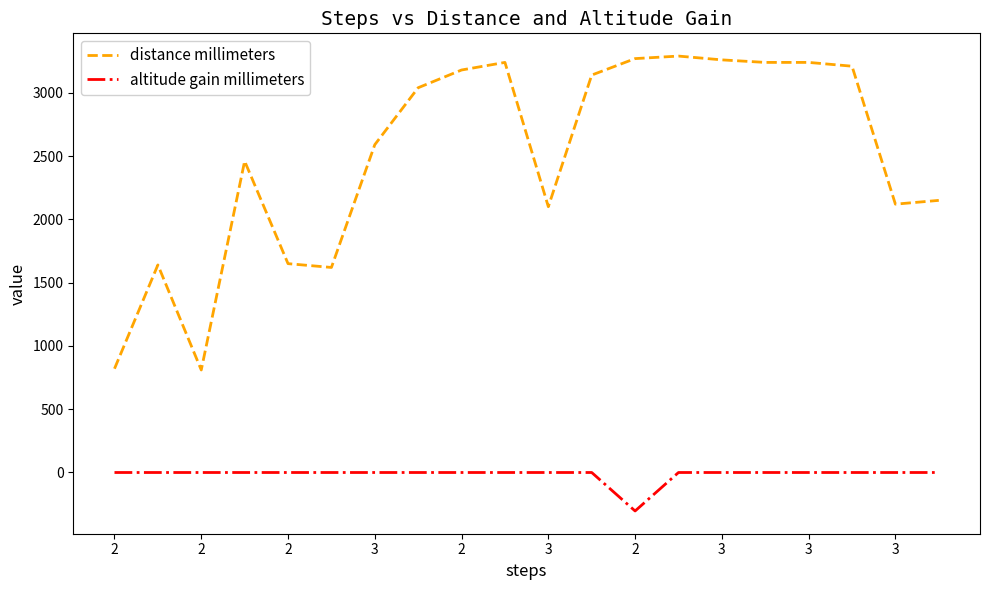

What is the lowest value of the altitude gain millimeters series?

-304